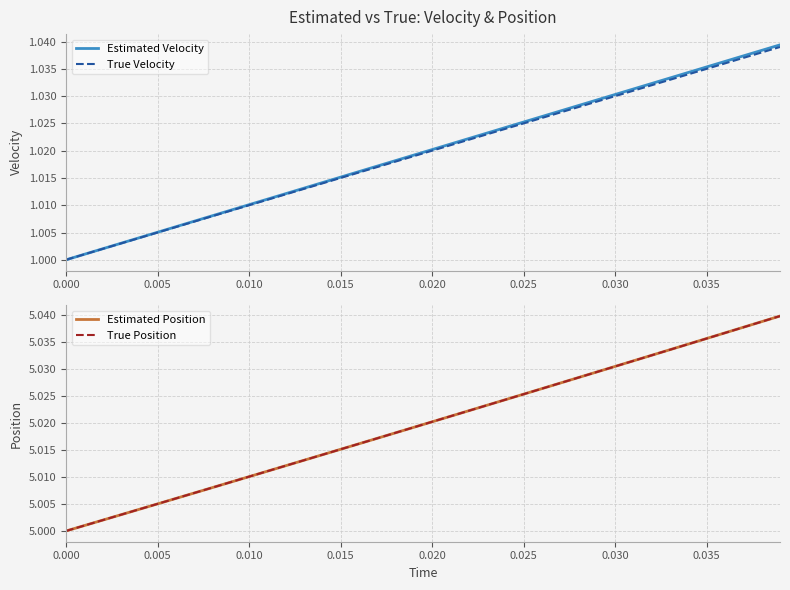

What is the label of the 5th point from the left?

0.020